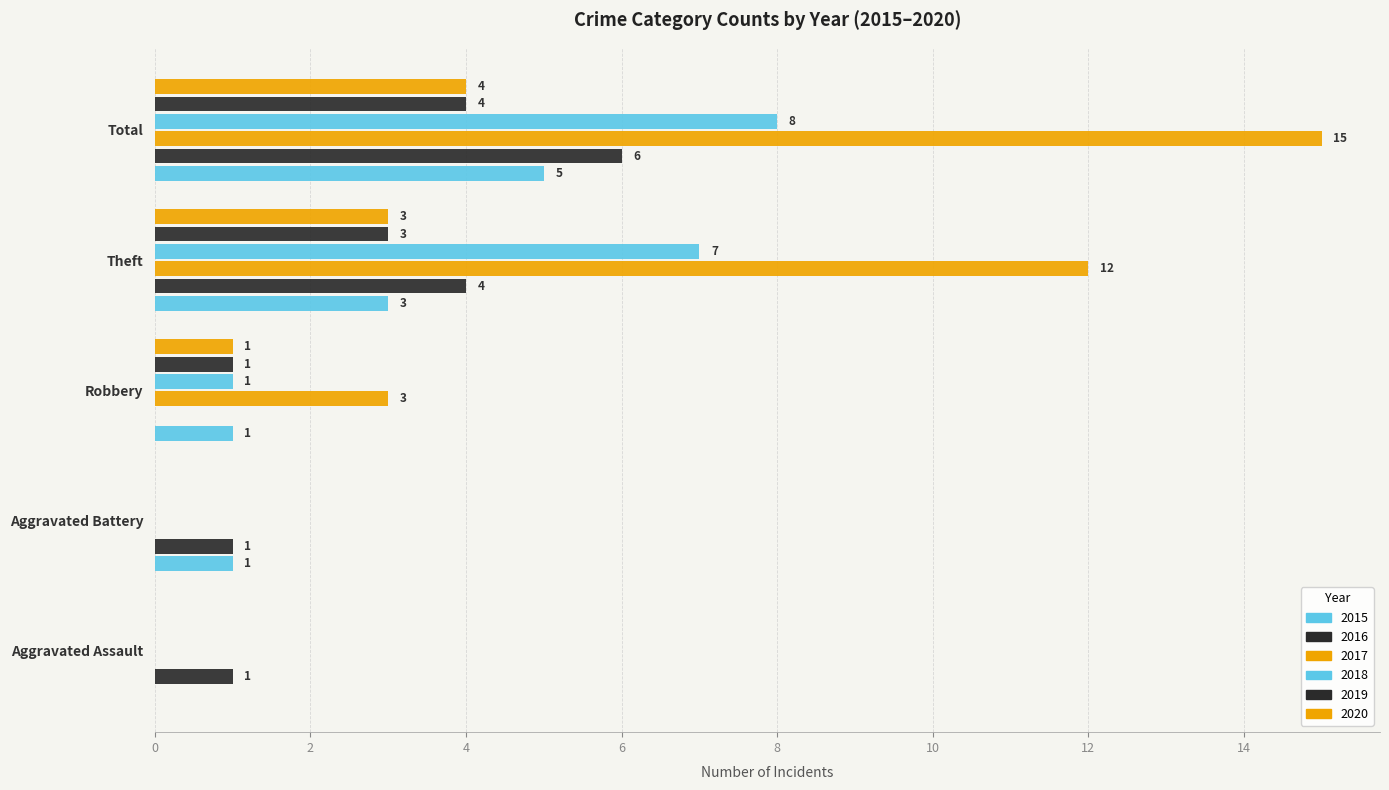

Count the number of categories in the chart.

5